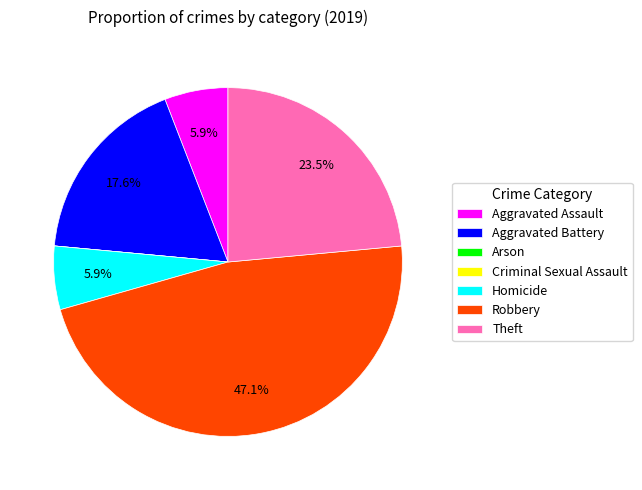

What is the largest slice in the pie chart?

Robbery